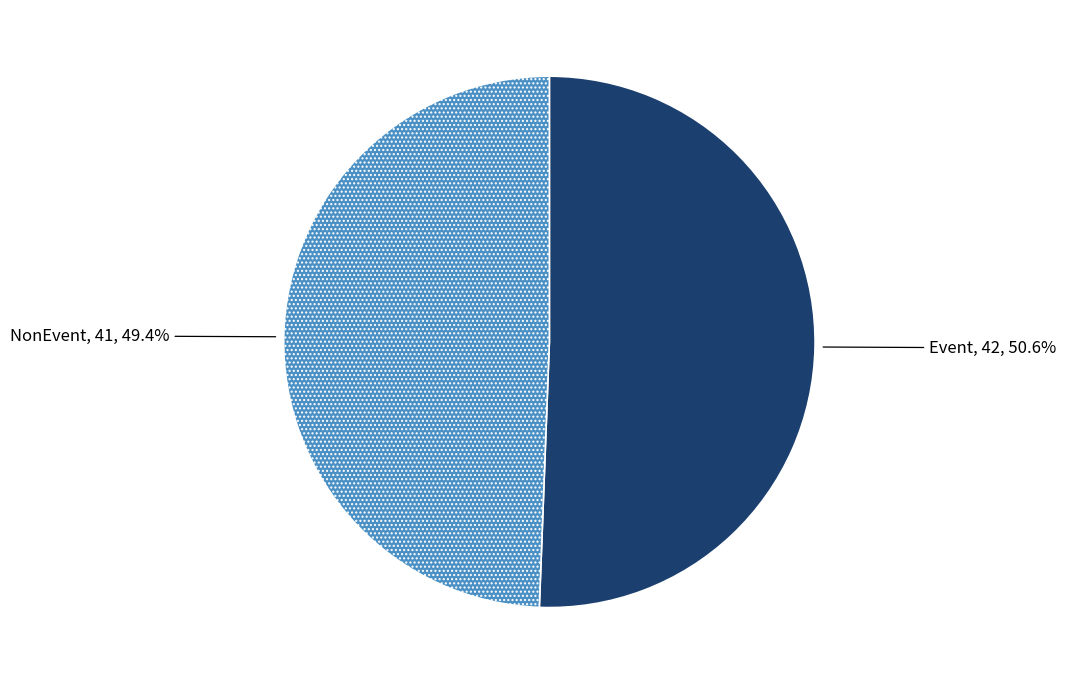

Count the number of slices in the pie.

2